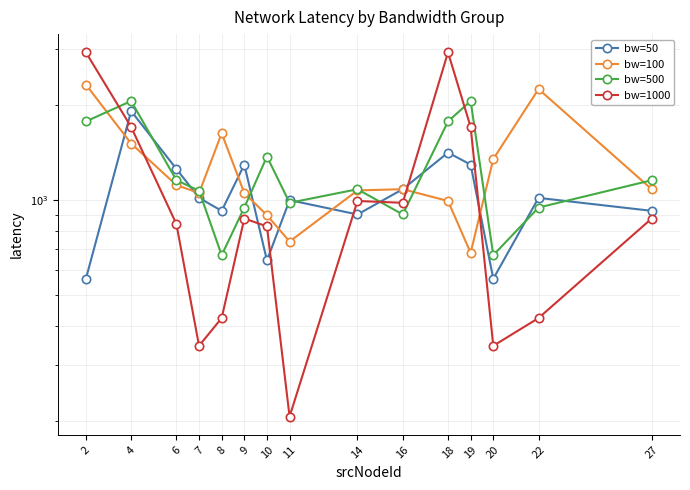

Rank the categories by bw=50 value from lowest to highest.

2, 20, 10, 14, 8, 27, 11, 7, 22, 16, 6, 9, 19, 18, 4